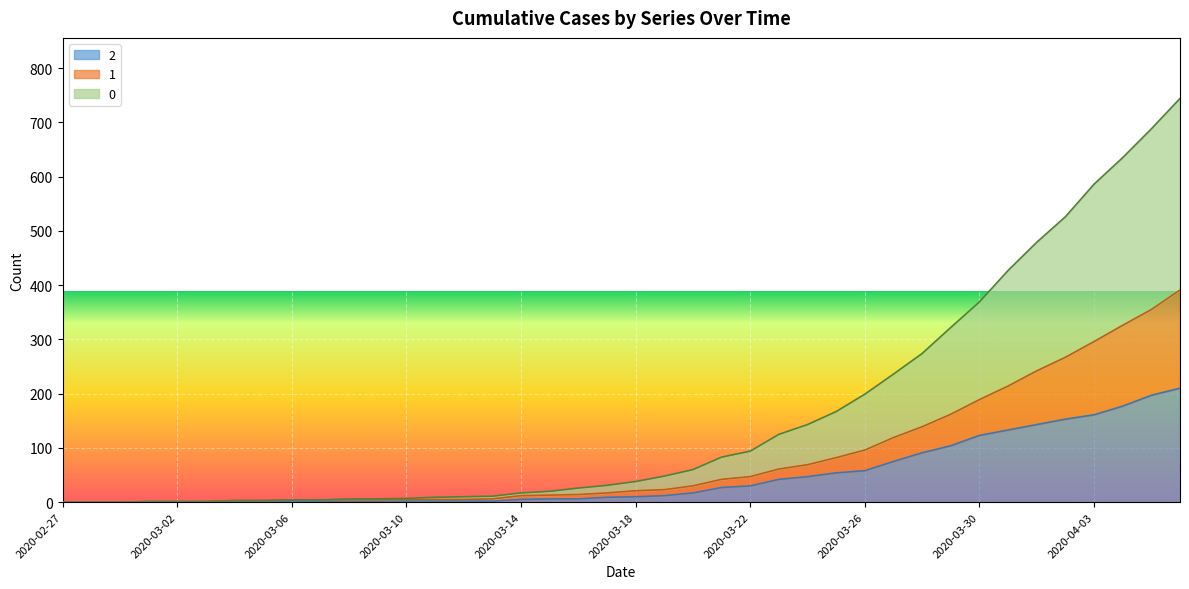

Between 2020-03-06 and 2020-03-25, which is larger?

2020-03-25